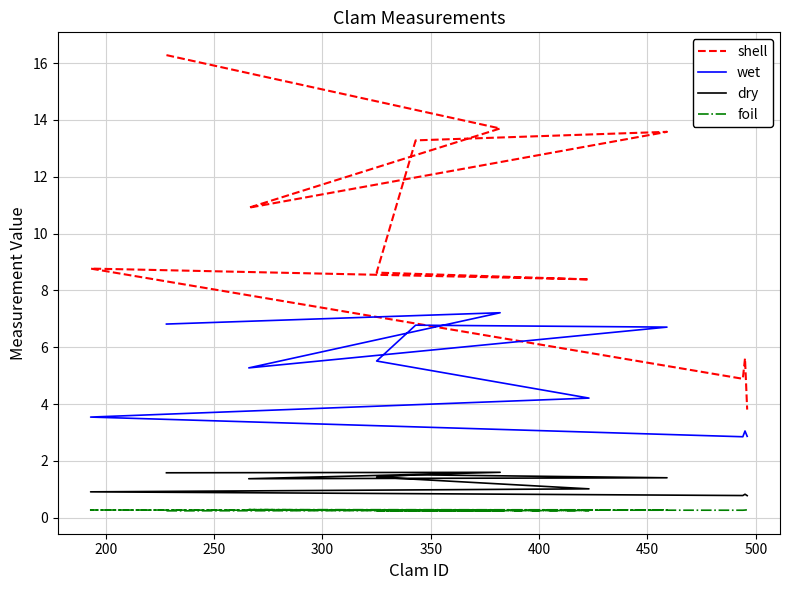

True or false: foil and dry cross at least once.

False